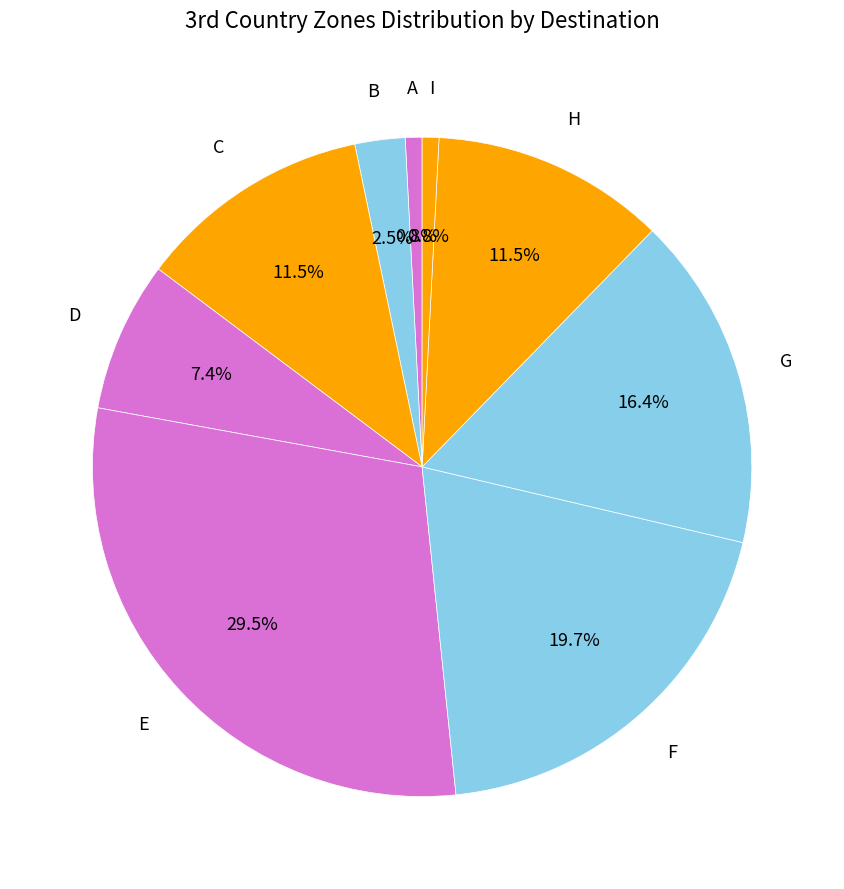

Count the number of slices in the pie.

9